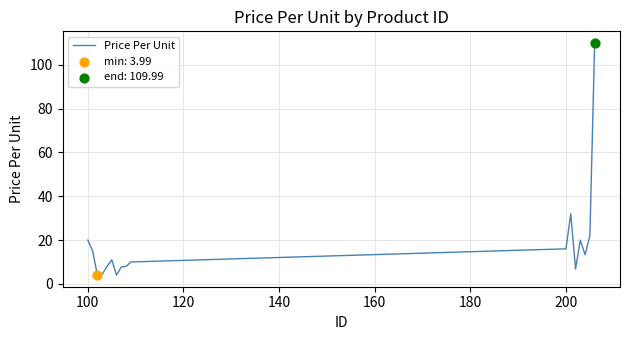

What is the difference between the maximum and minimum values?

106.0